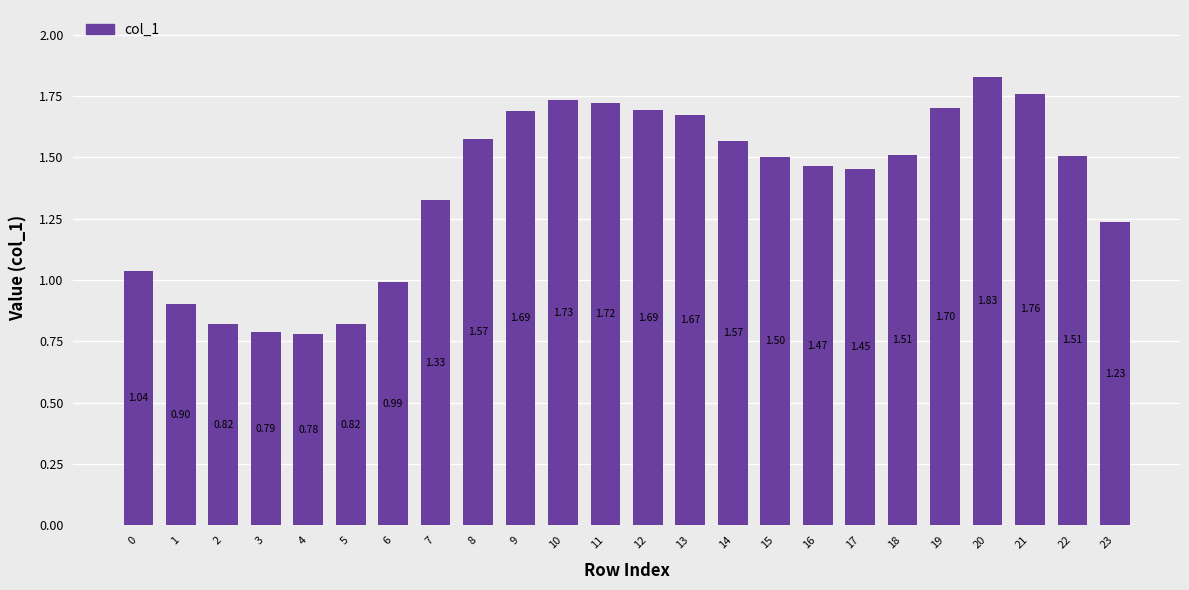

Which has a higher value, 22 or 5?

22